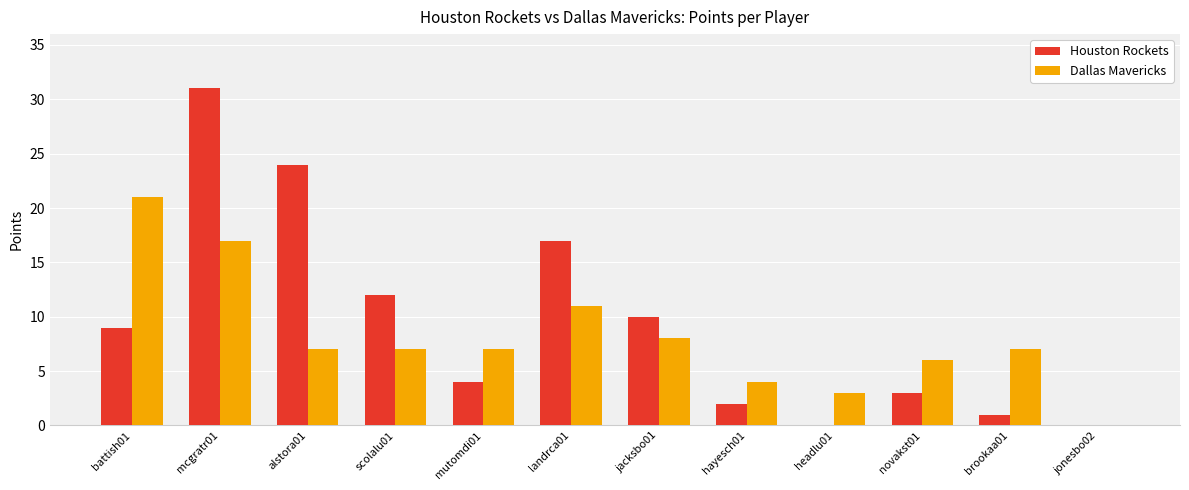

Reading left to right, list all the values displayed in this chart.

Houston Rockets: 9	31	24	12	4	17	10	2	0	3	1	0
Dallas Mavericks: 21	17	7	7	7	11	8	4	3	6	7	0